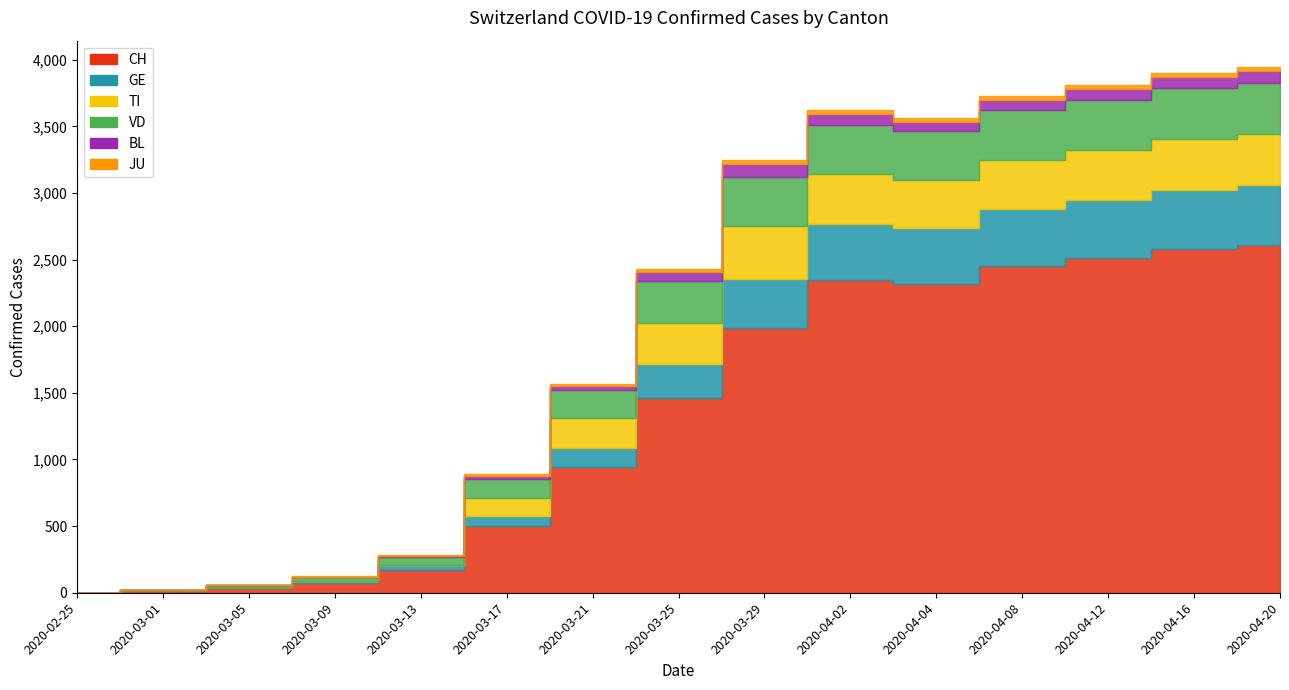

Is it true that BL equals 7 at 2020-03-09?

False